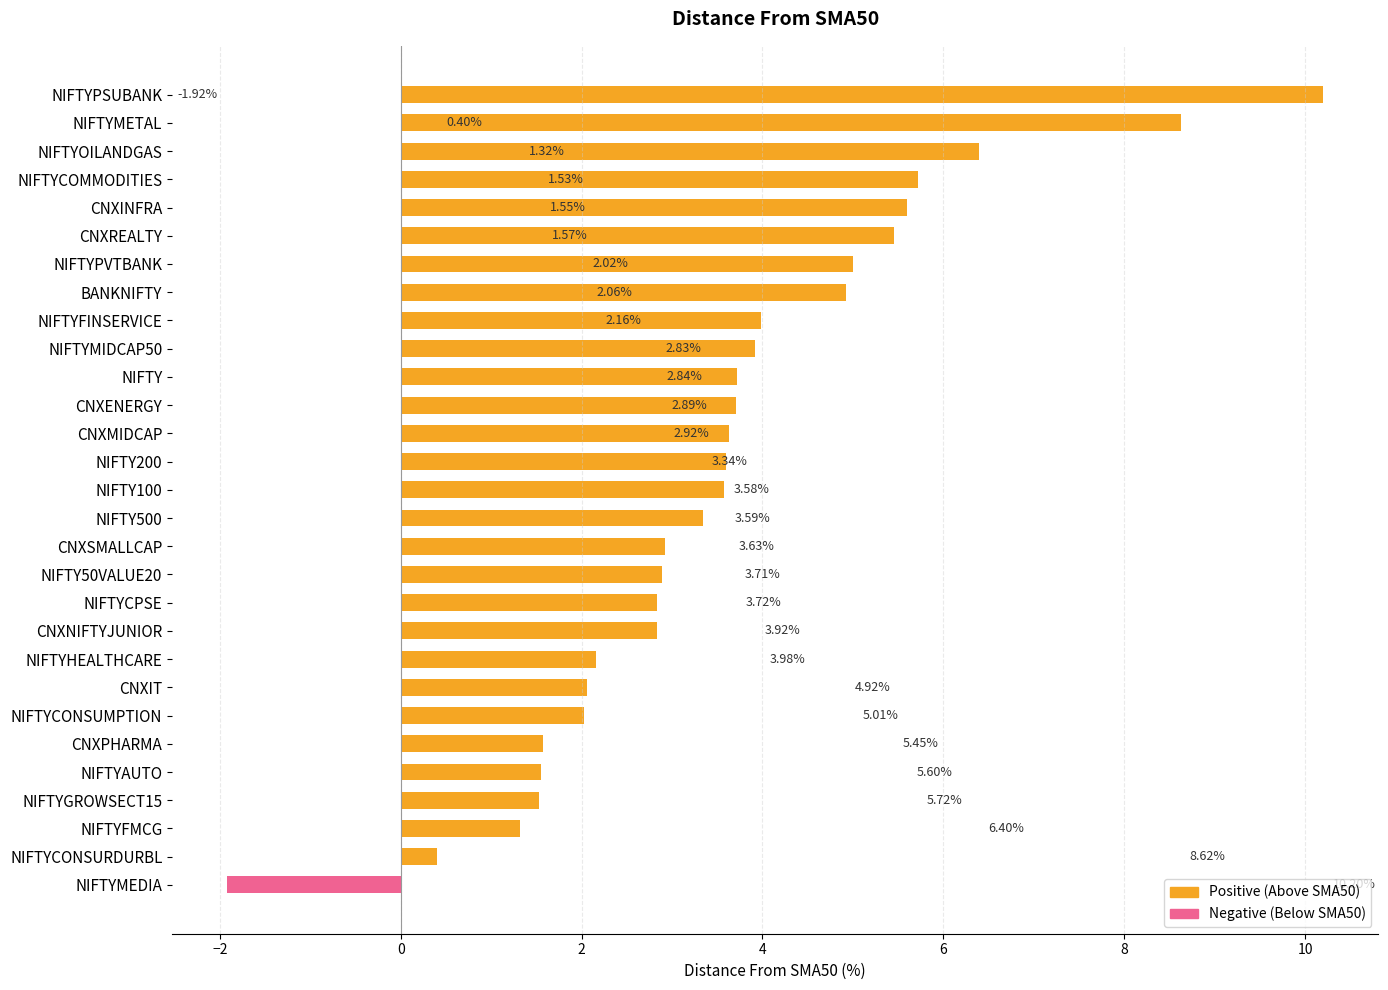

Where is the data nearest to the value 4?

NIFTYFINSERVICE